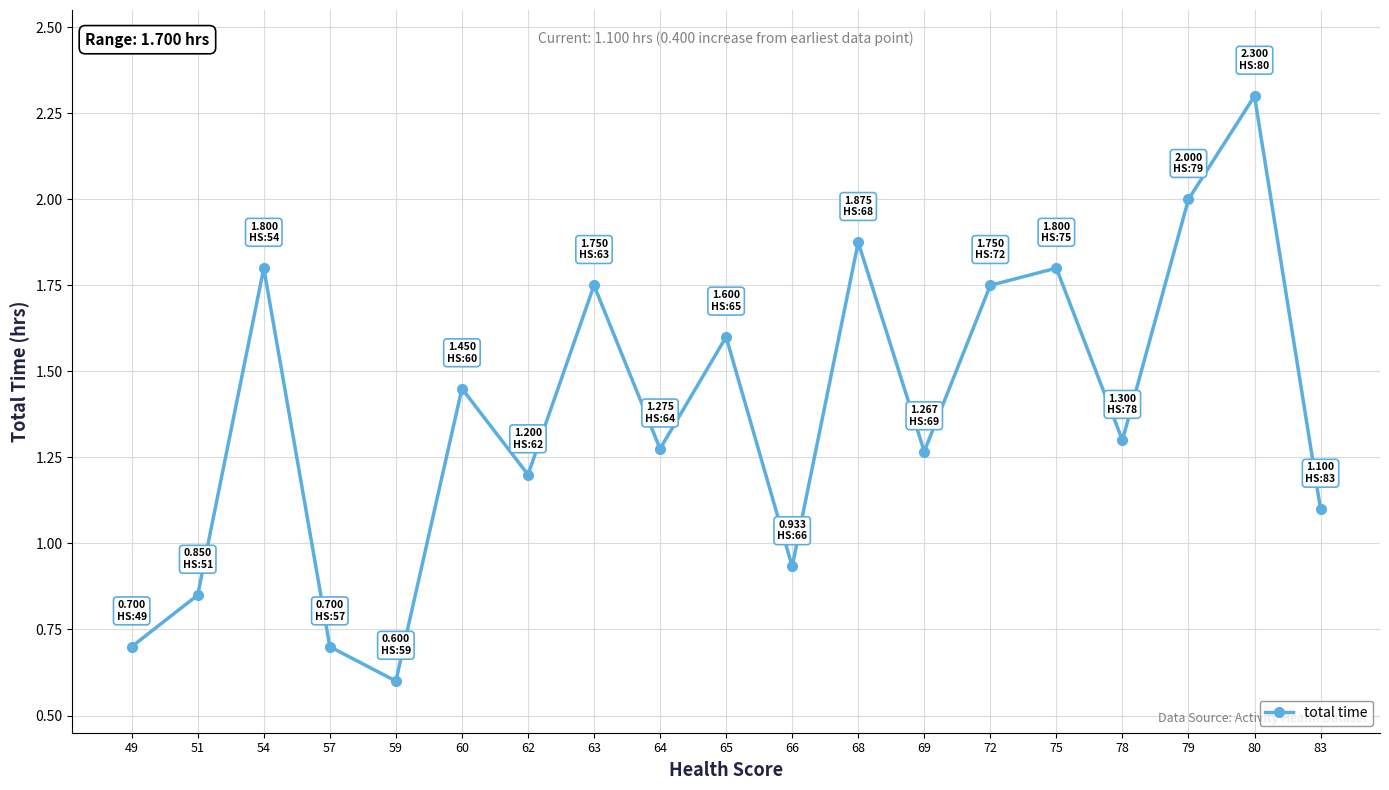

What is the difference between the values at 66 and 78?

0.4